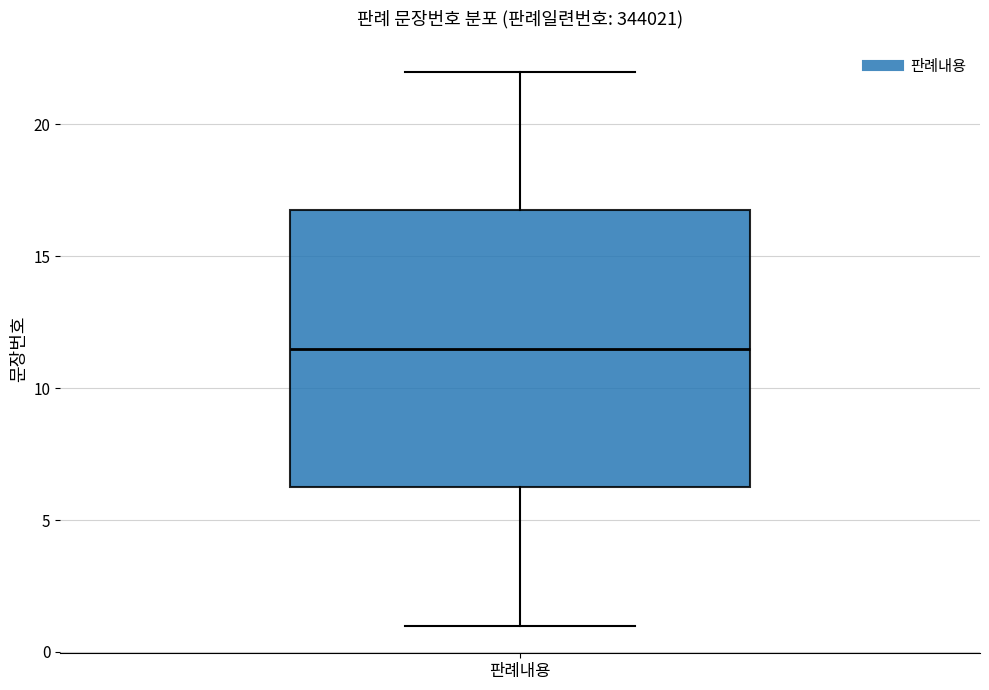

Where does the median line of the box for 판례내용 sit on the y-axis? The values are not printed on the chart, so give them approximately, as read against the axis.

11.5